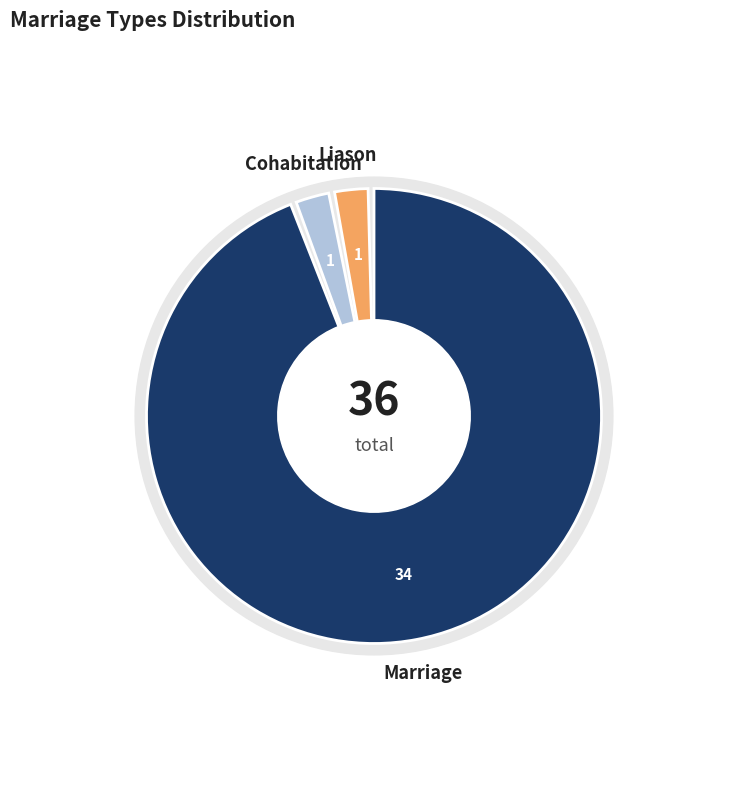

To the nearest percent, what is the difference between the Liason and Marriage slice percentages?

92%